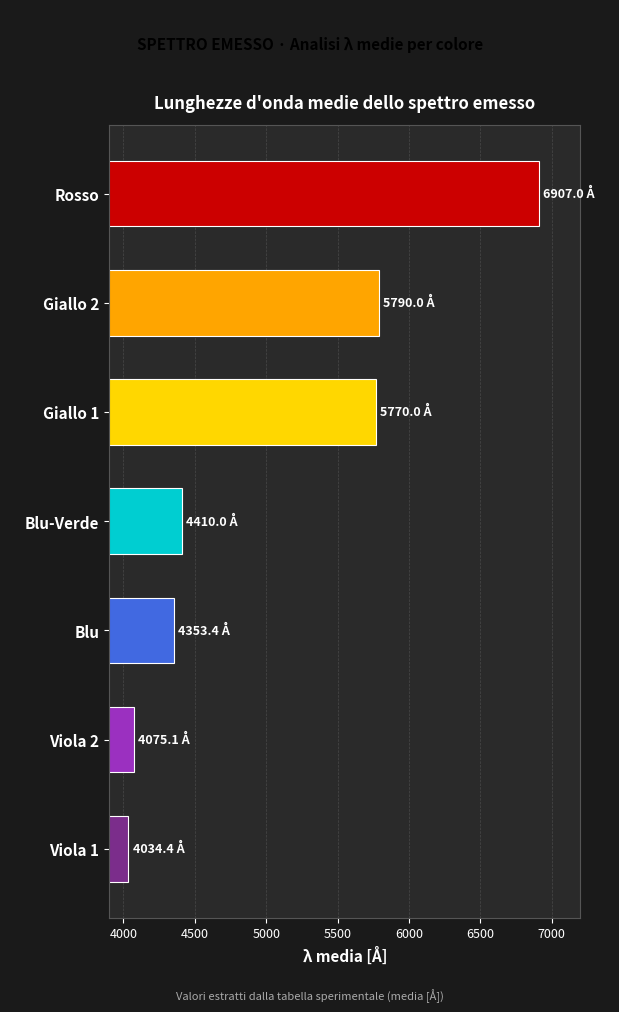

Where is the data nearest to the value 5470?

Giallo 1